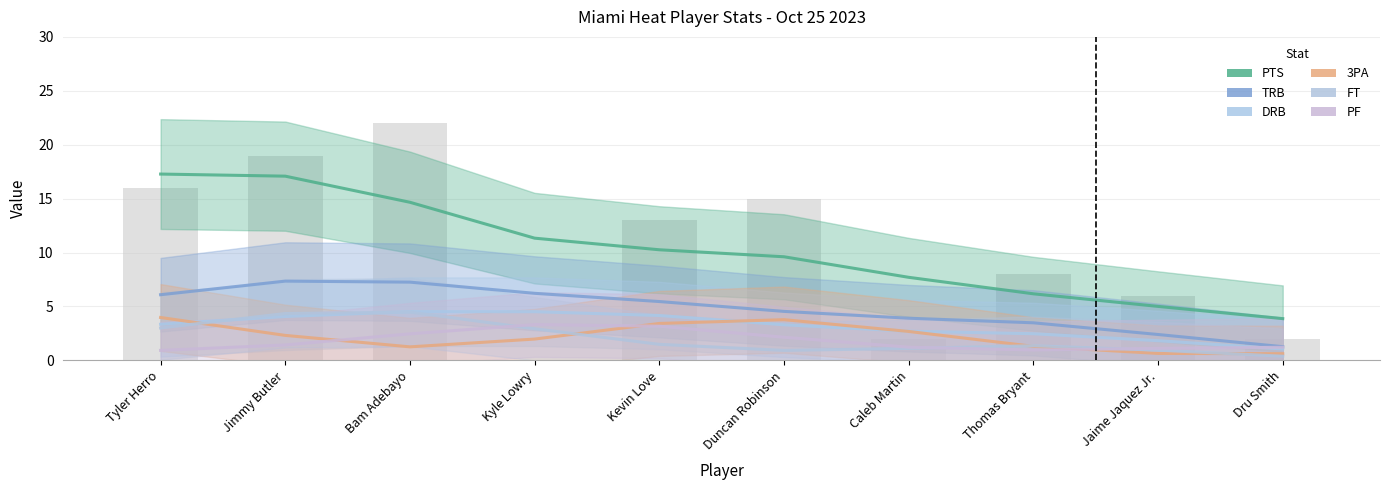

At how many categories does at least one series exceed 7?

7